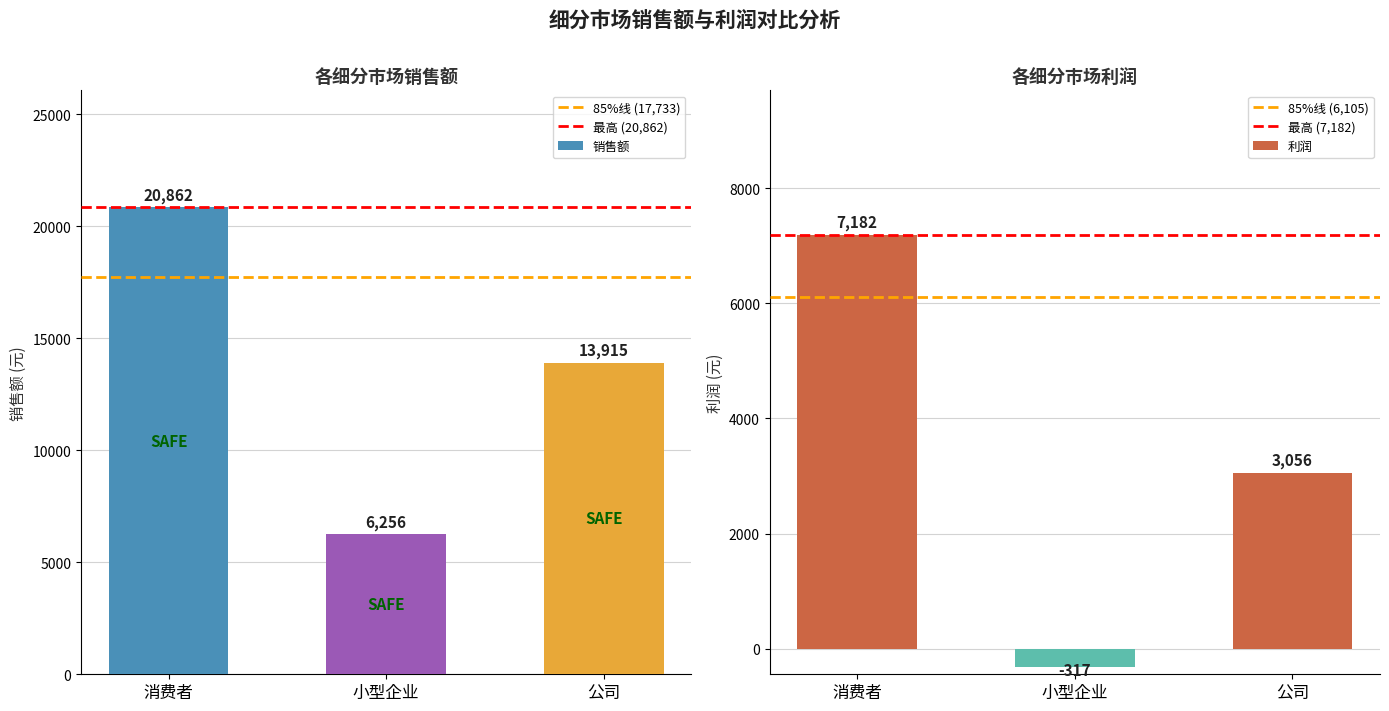

At which label does 销售额 first exceed 13915?

消费者